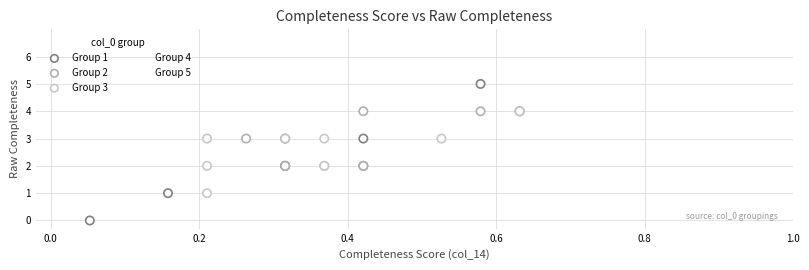

What are all the series names shown in the legend?

Group 1, Group 2, Group 3, Group 4, Group 5